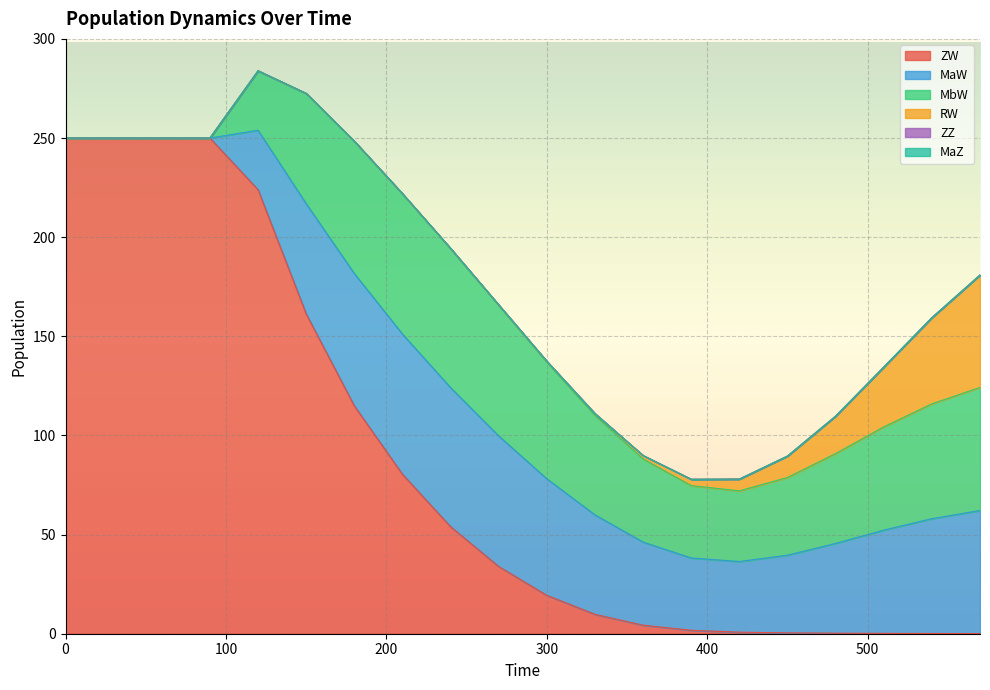

List the series in order of their peak value, highest first.

ZW, MaW, MbW, RW, ZZ, MaZ